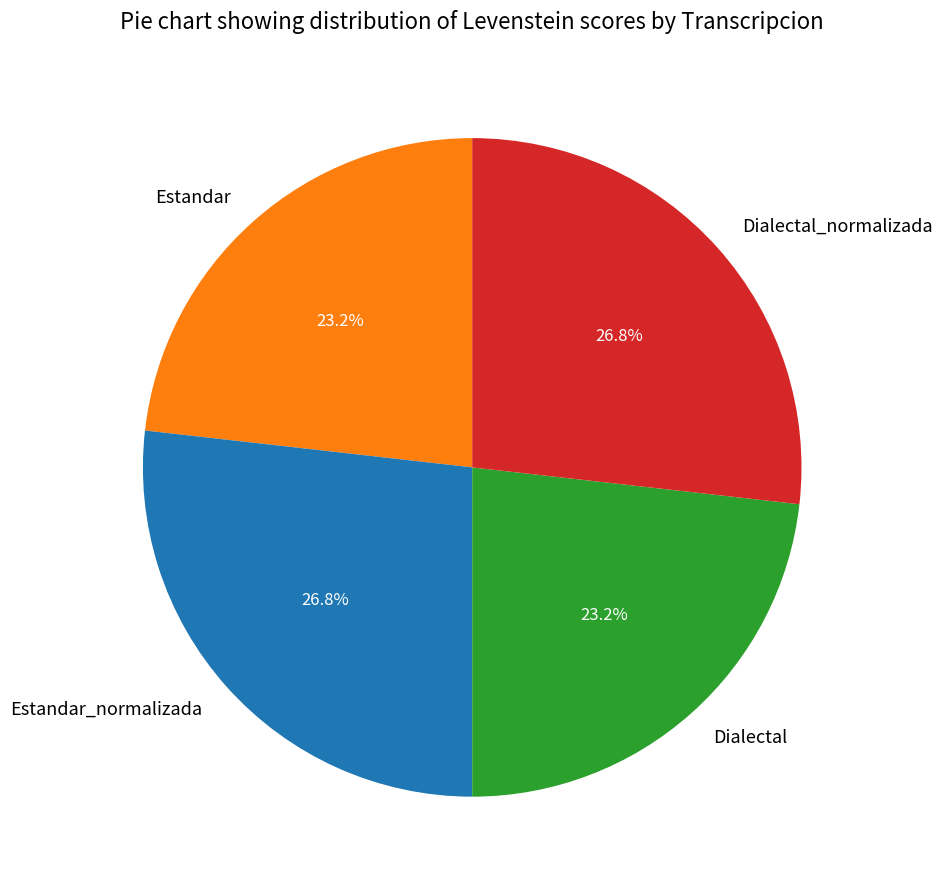

Approximately how many times larger is the value at Estandar compared to Dialectal_normalizada?

0.9